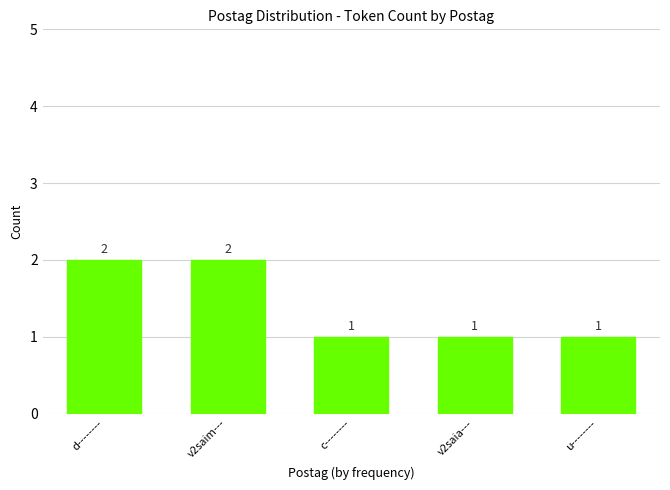

What is the sum of all values?

7